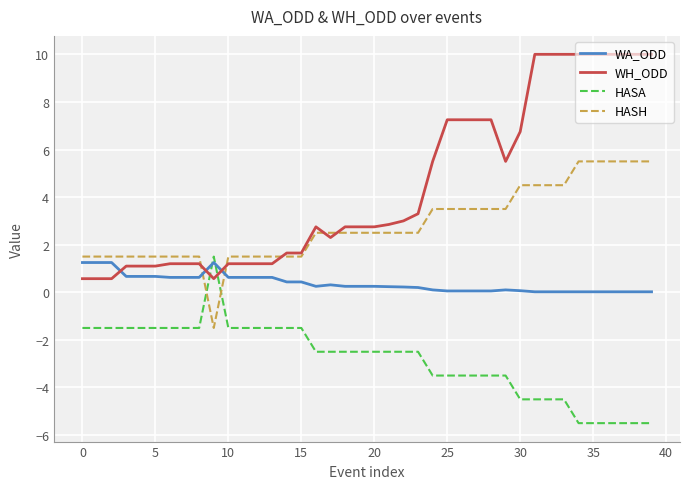

What is the difference between the second highest and second lowest values in the HASA series?

4.0